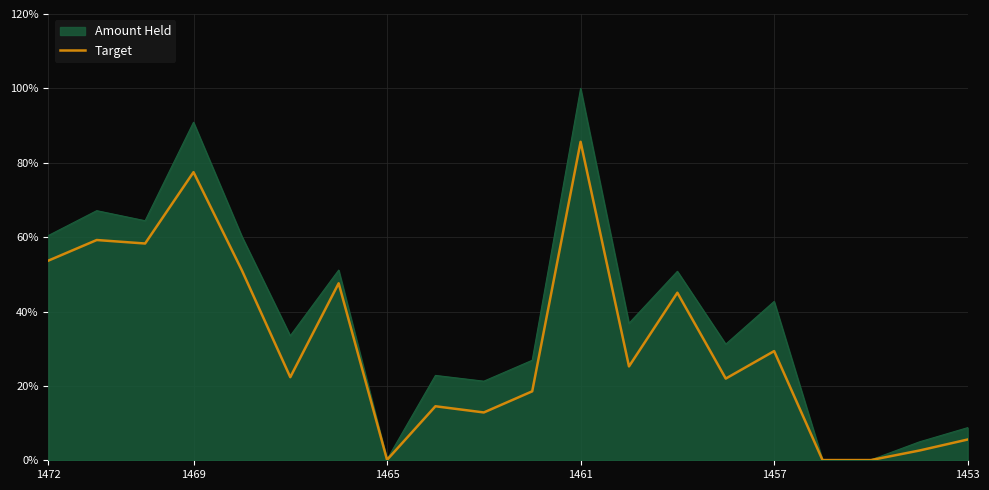

Which series has the largest total across all categories?

Amount Held